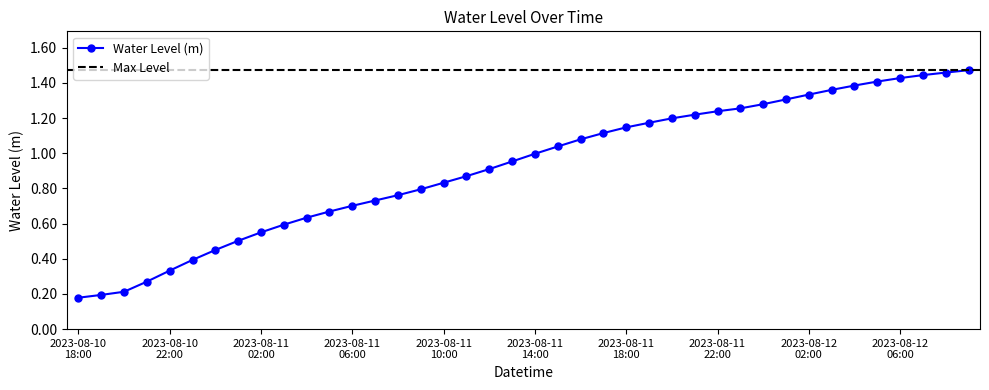

Is it true that the value at 2023-08-11 14:00 is 1.7?

False